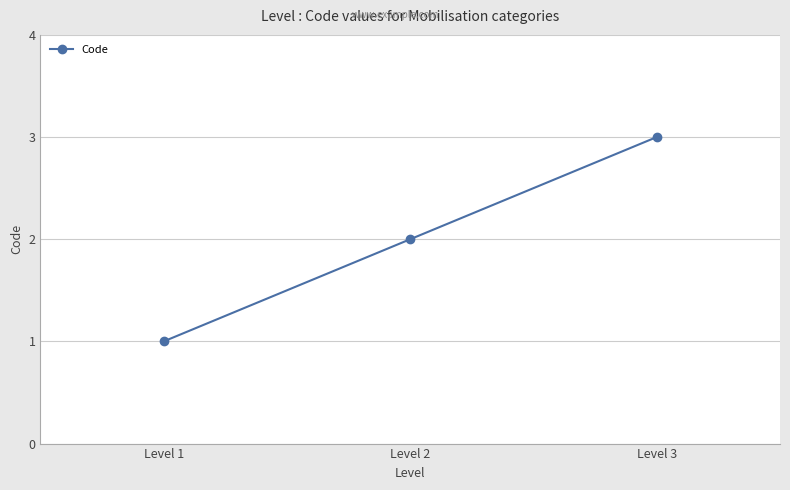

What is the smallest value displayed?

1